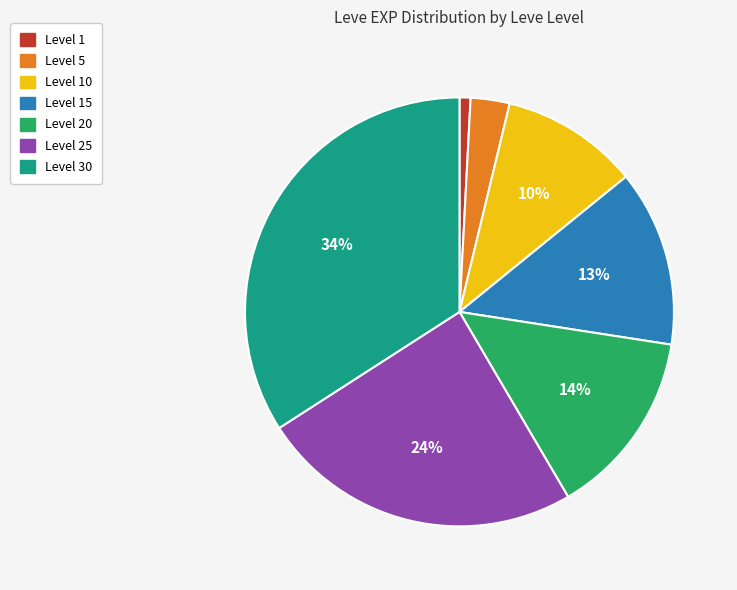

Which has a higher value, Level 10 or Level 25?

Level 25